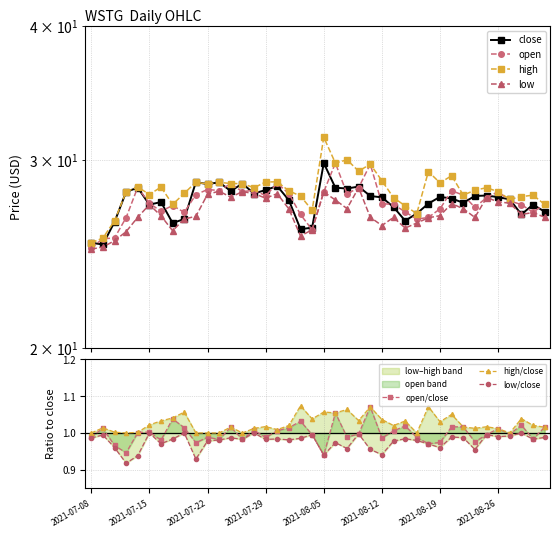

The value of low at 2021-07-12 is 25.2. True or false?

True